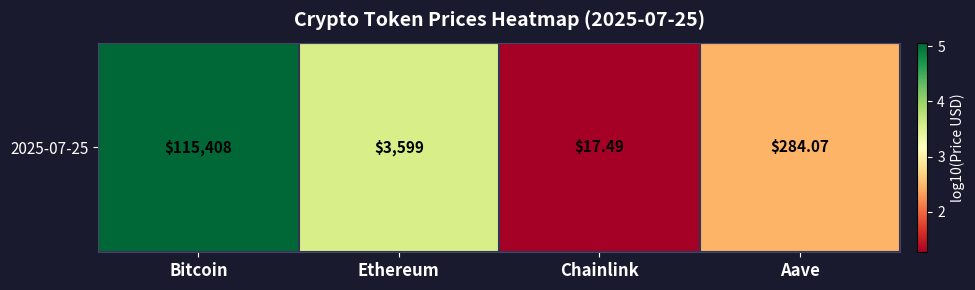

What is the difference between the maximum and minimum values?

3.8